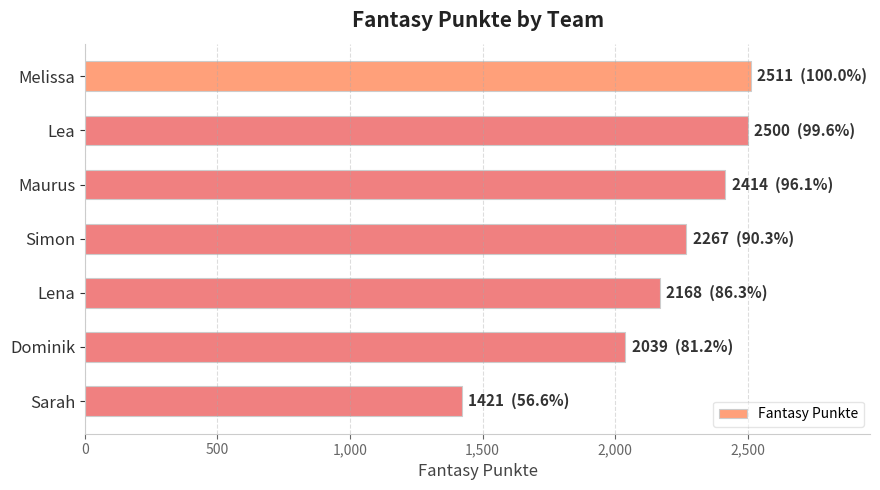

What is the ratio of the value at Melissa to the value at Maurus?

1.0